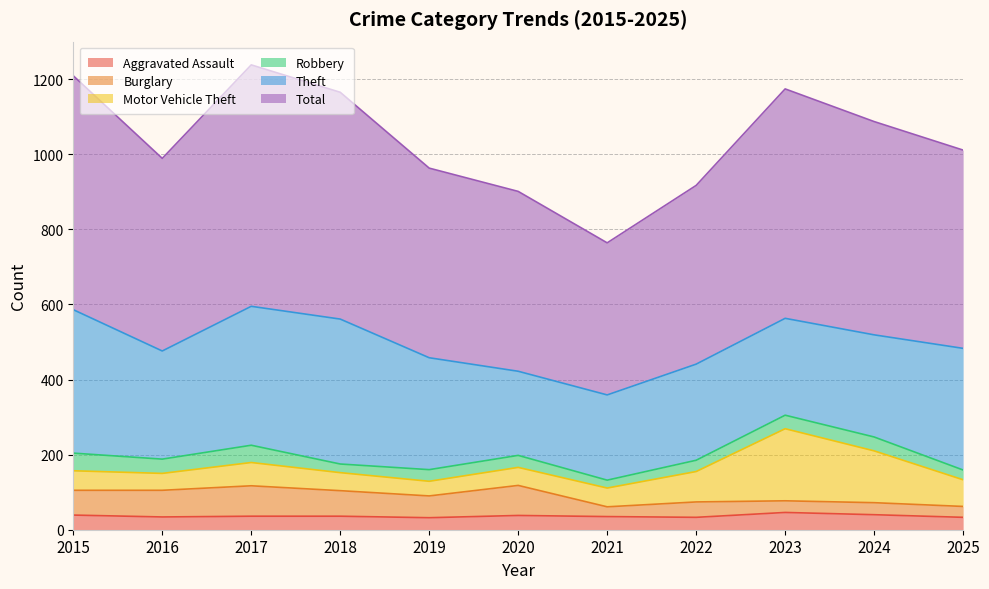

Where does the Aggravated Assault series first go above 36?

2015